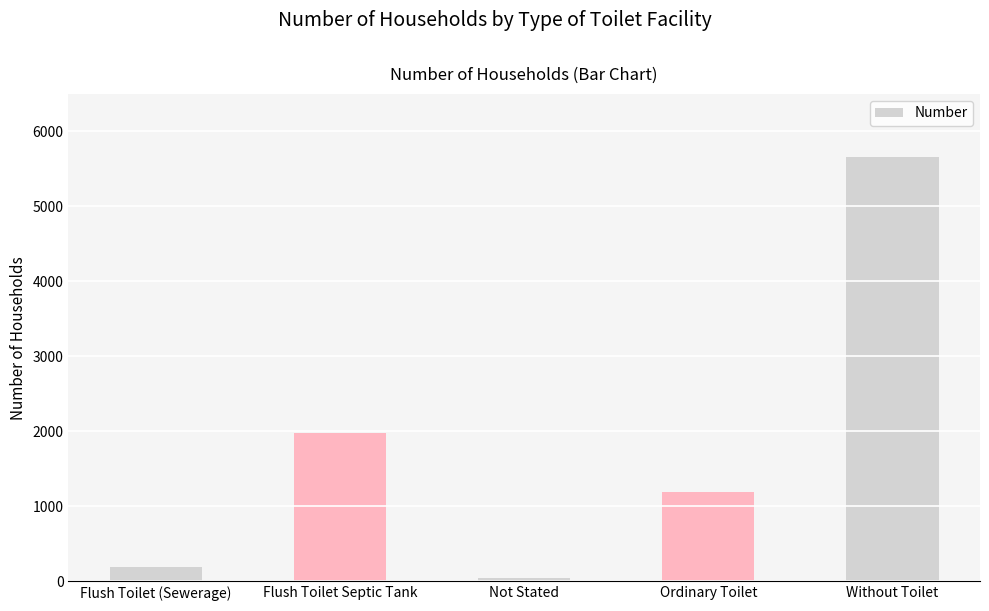

How many categories are shown in the chart?

5